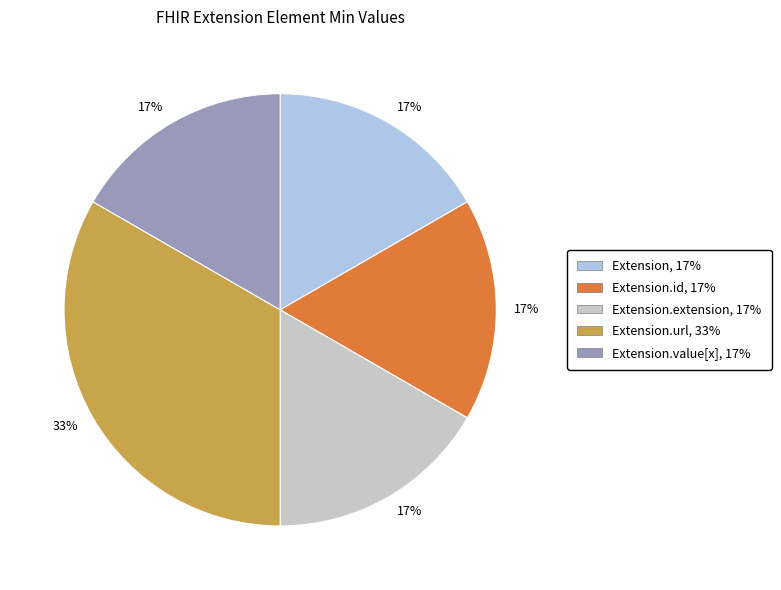

To the nearest percent, what is the average slice percentage?

20%